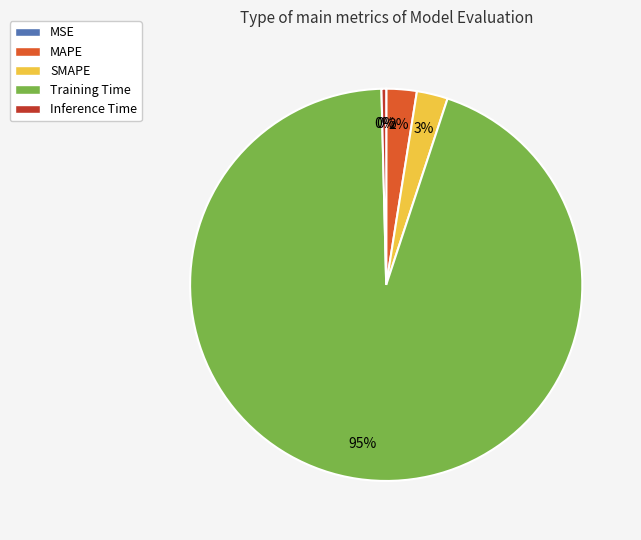

Between SMAPE and Training Time, which is larger?

Training Time